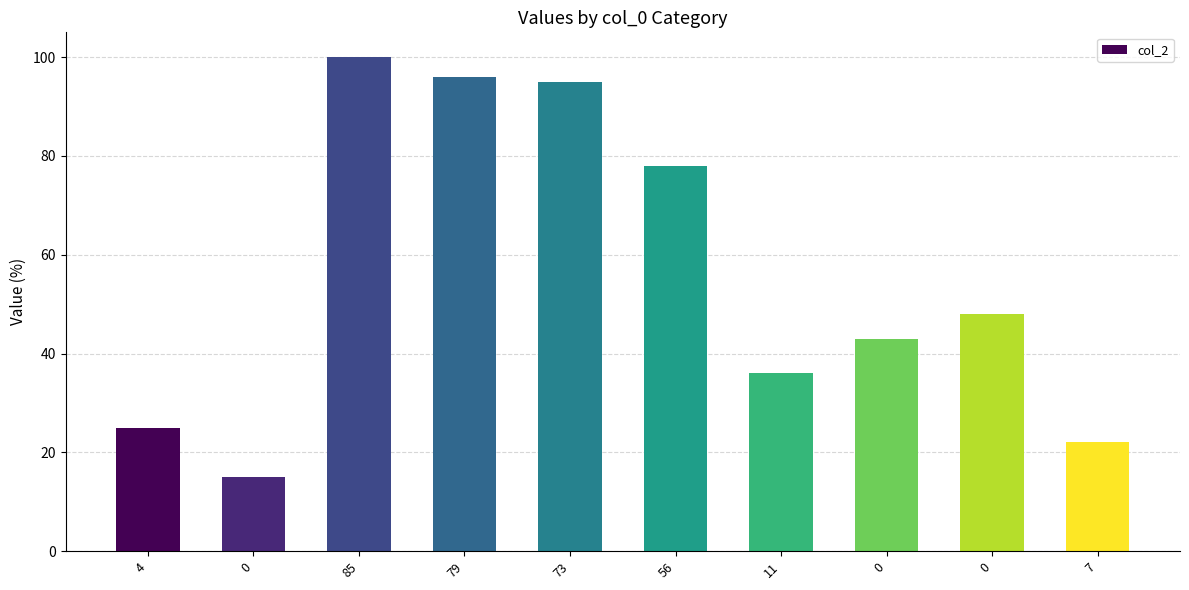

How many distinct data groups are displayed?

1